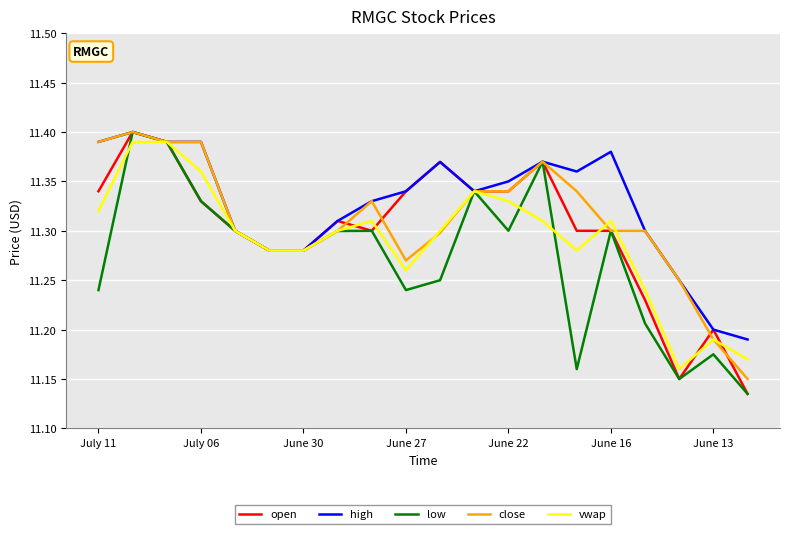

Rank the series by their average value, from lowest to highest.

low, vwap, open, close, high